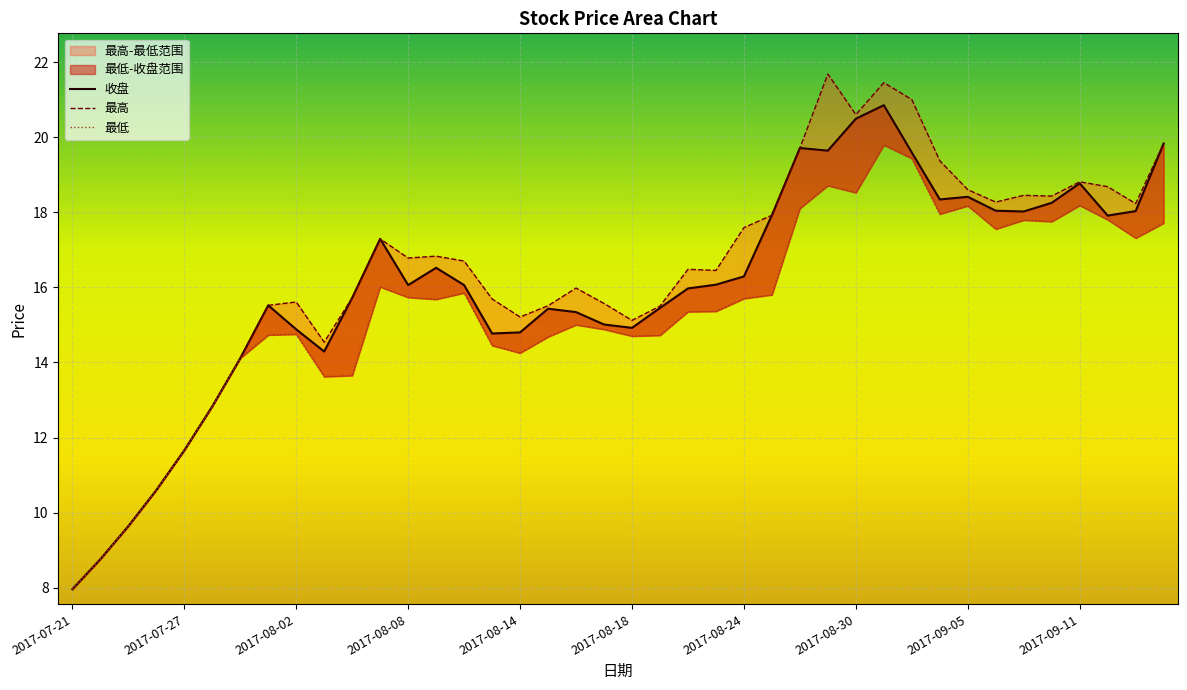

What is the sum of the 收盘 values at 2017-08-30 and 2017-07-31?

34.6